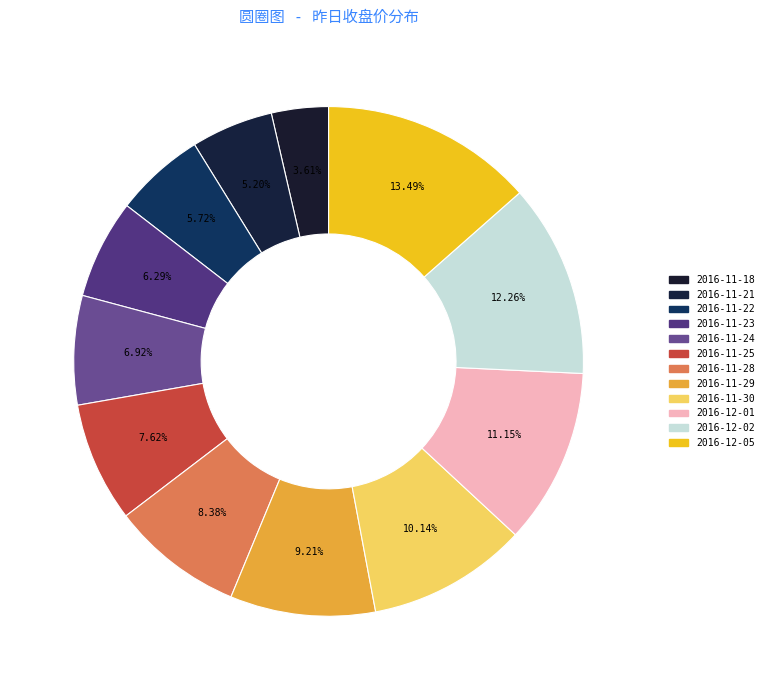

How many slices are in this pie chart?

12